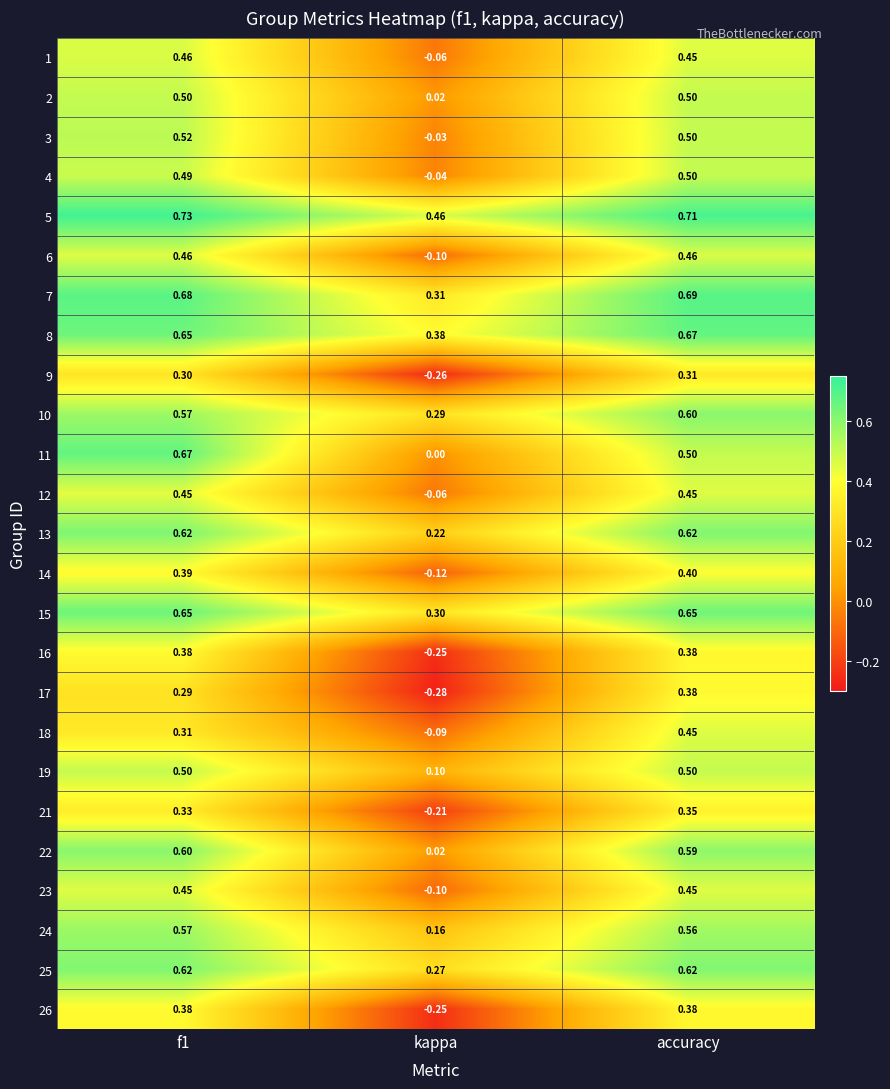

Which series has the widest spread of values?

11